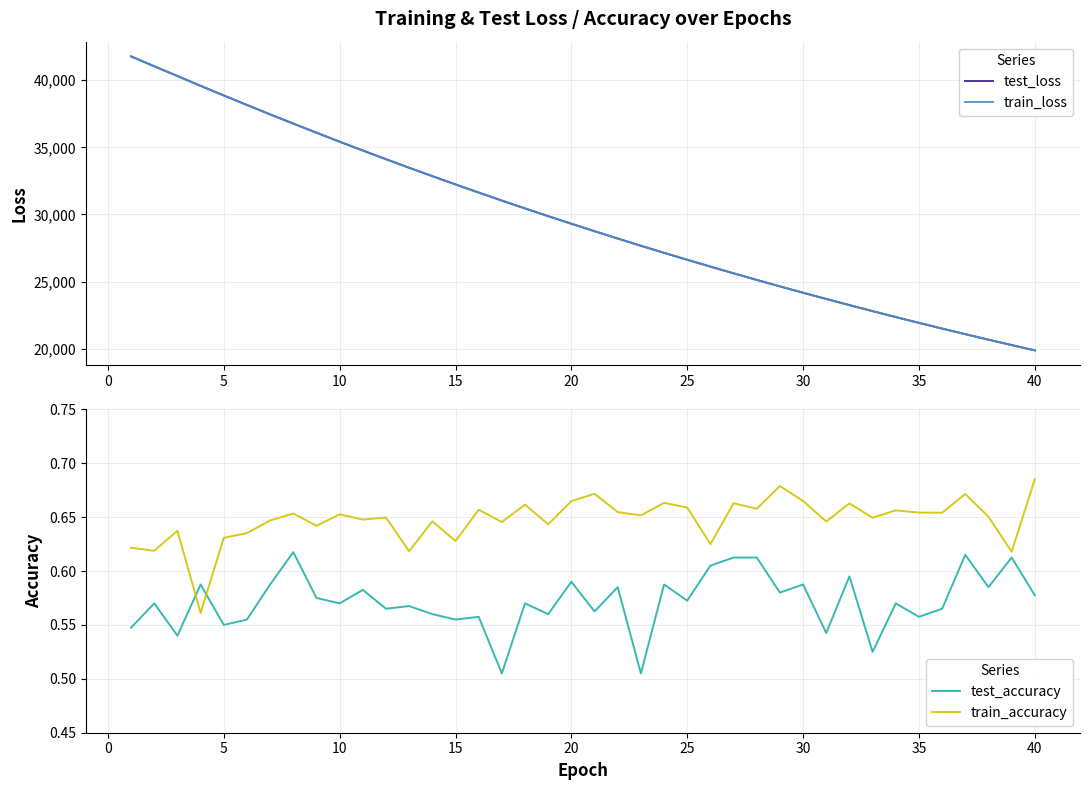

What is the minimum value for train_loss?

19869.4